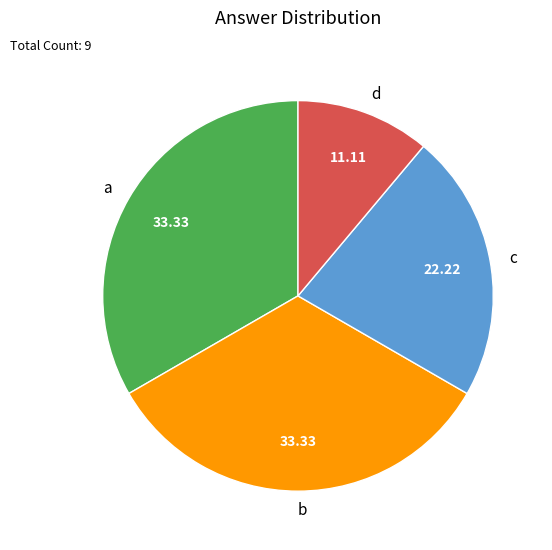

What is the ratio of the value at a to the value at b?

1.0